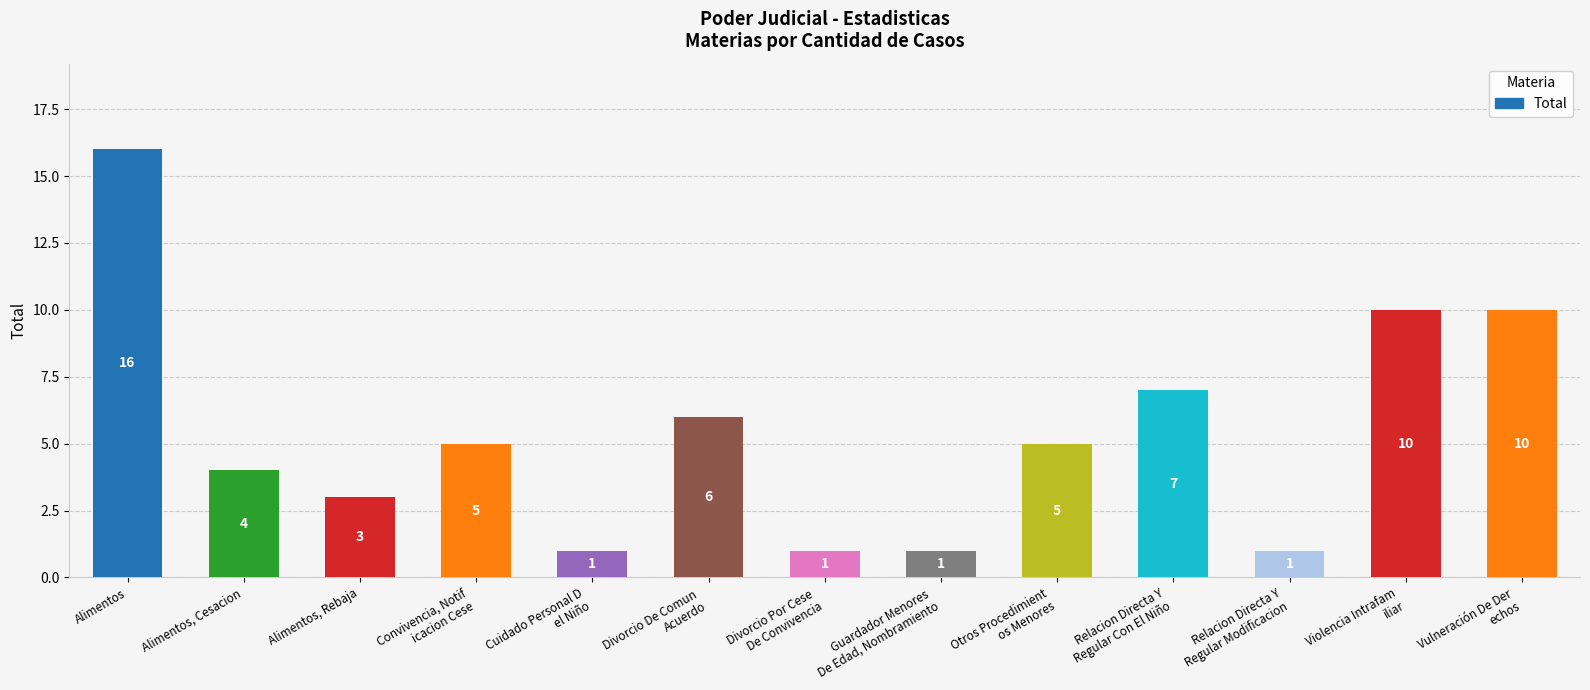

True or false: the data shows 24 at Alimentos.

False